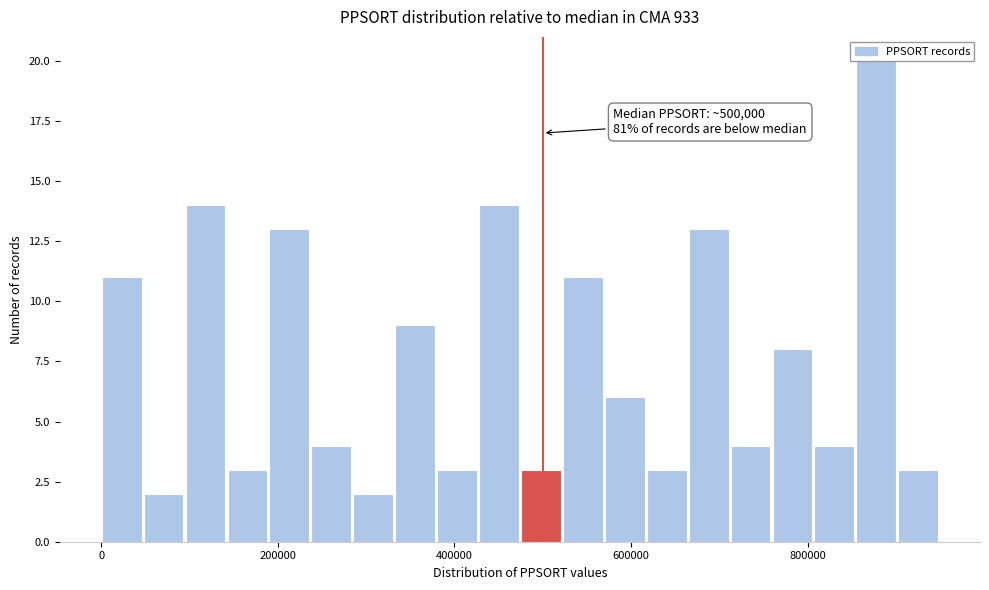

Around what value on the x-axis is the tallest bar? Give the approximate position of its centre, as read against the axis.

880000